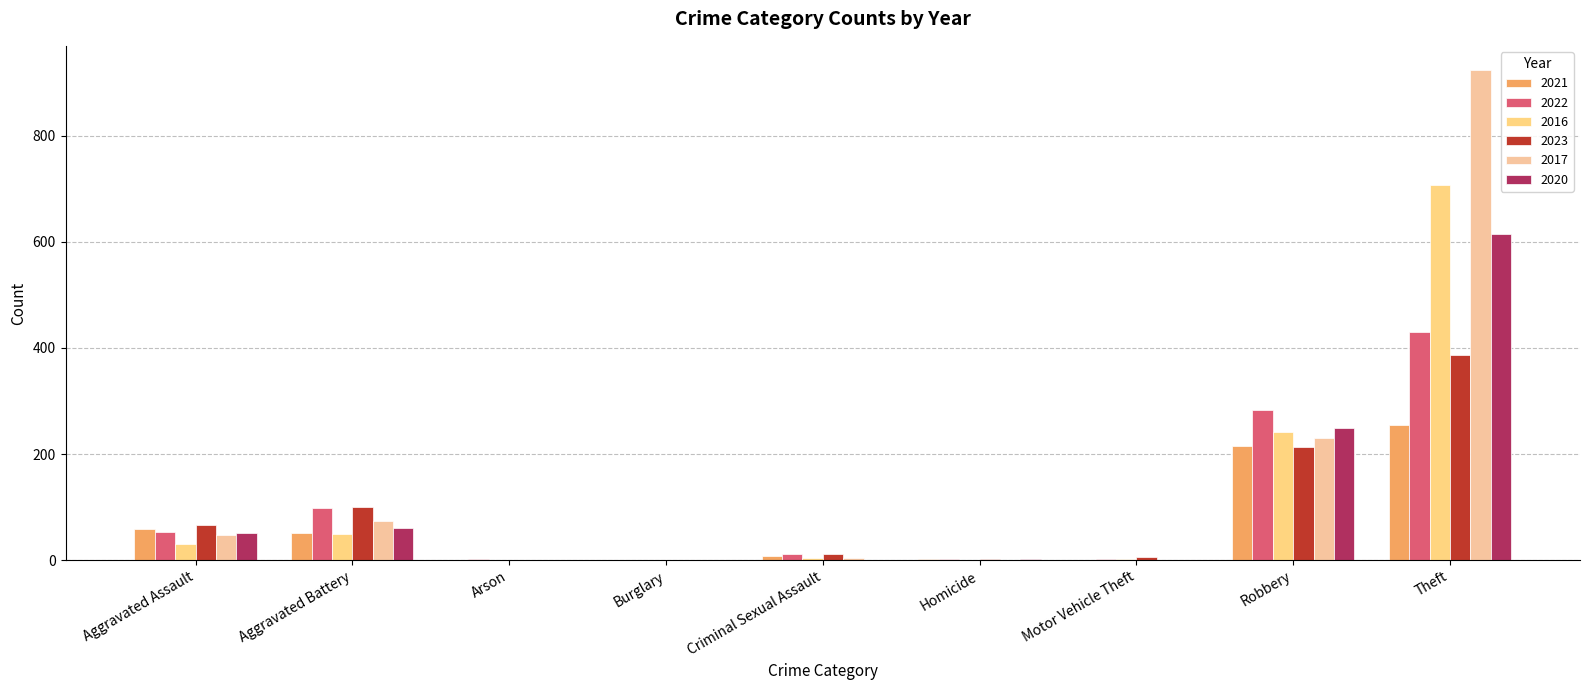

The 2017 series shows 0 at Arson. True or false?

True